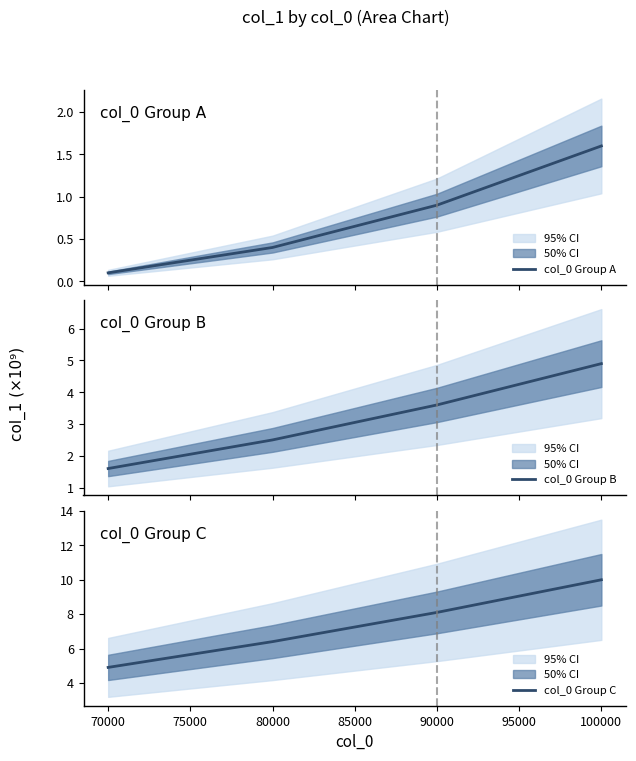

What is the difference between the maximum and minimum values in the col_0 Group A series?

1.5